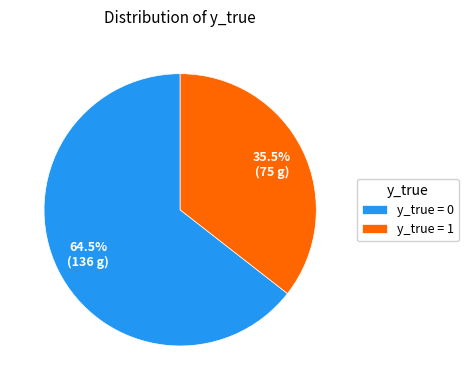

What is the total percentage of y_true = 1 and y_true = 0?

100.0%